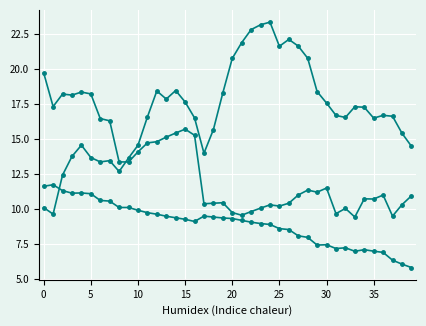

What is the greatest value displayed?

23.4